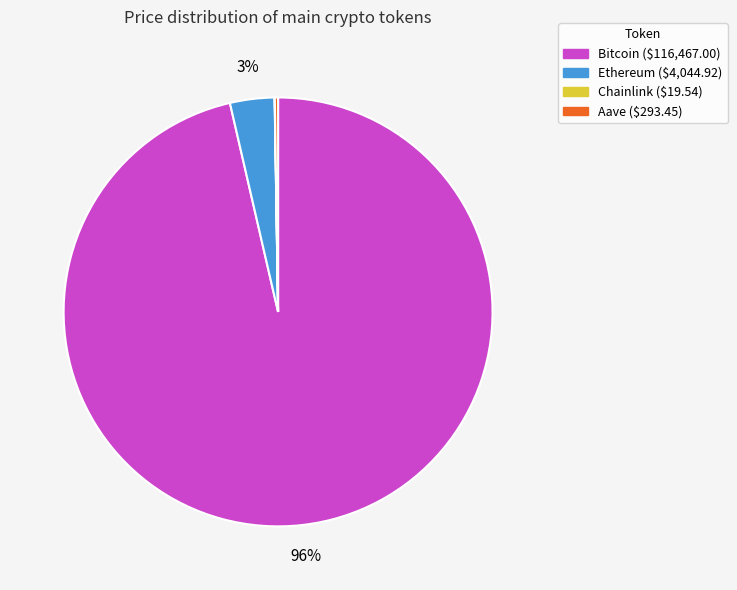

Does Ethereum account for over 50% of the chart?

No